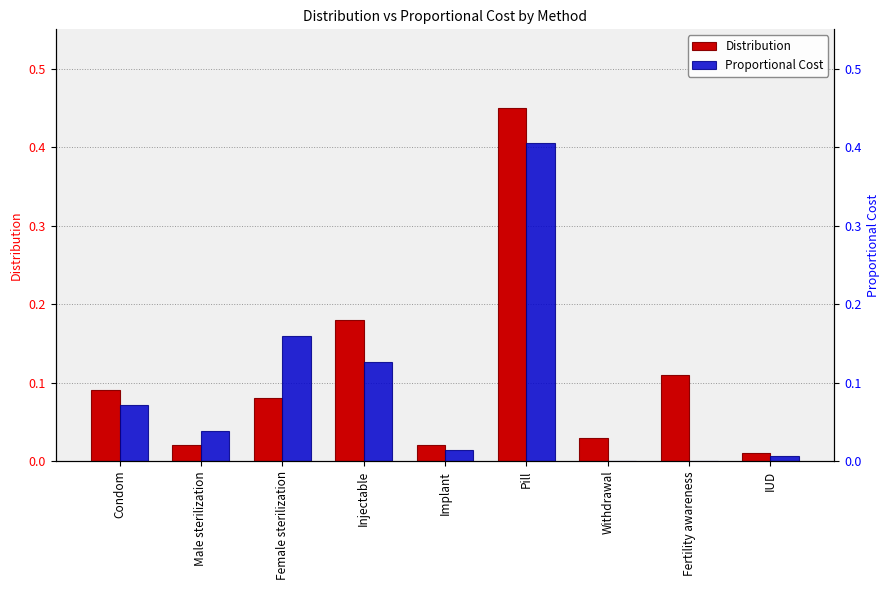

What is the value of the Distribution bar at the 6th from the left?

0.5